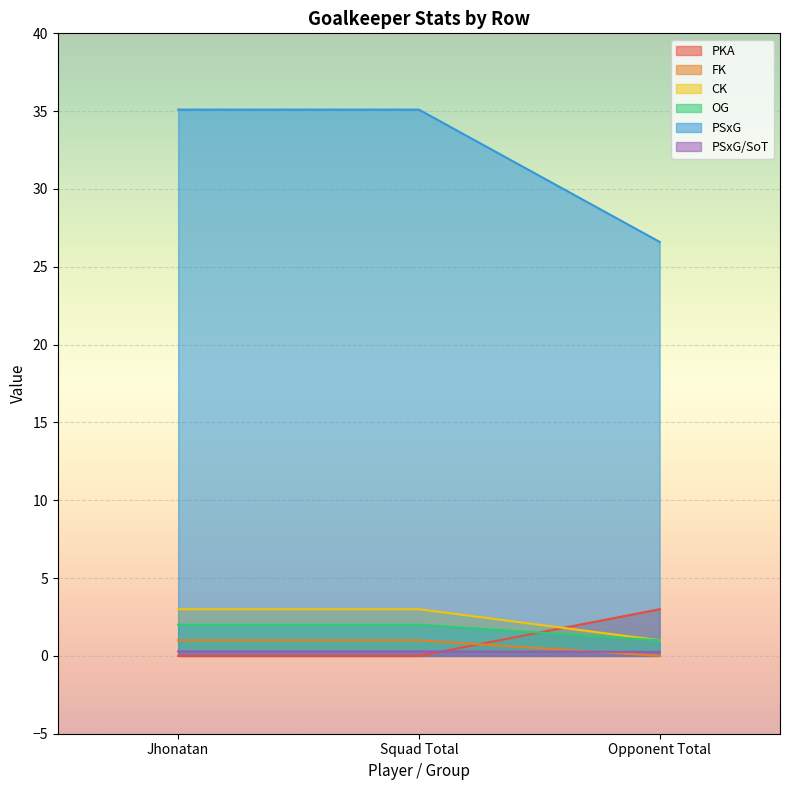

Which series has the largest total across all categories?

PSxG